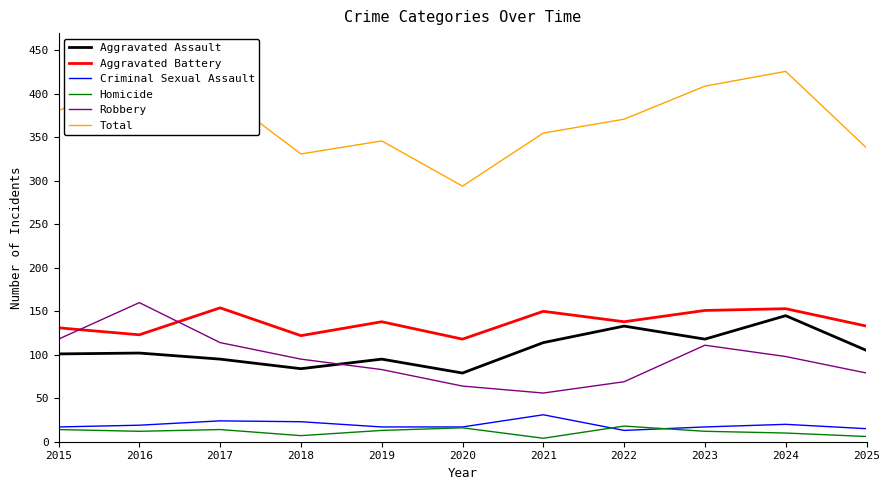

How many series are shown in this chart?

6